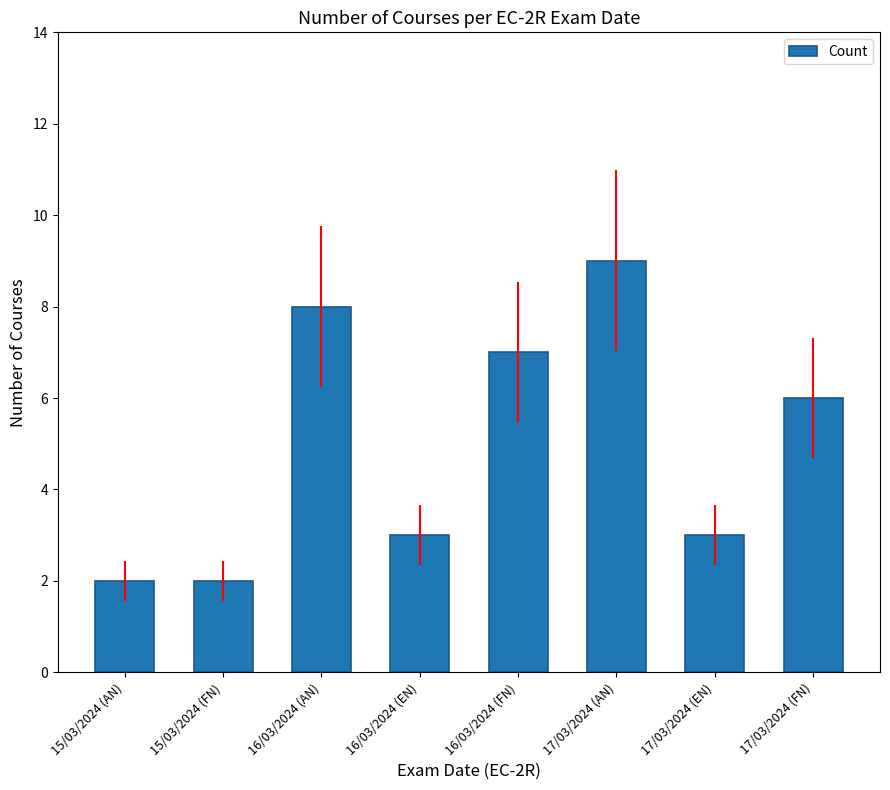

What is the sum of all values?

40